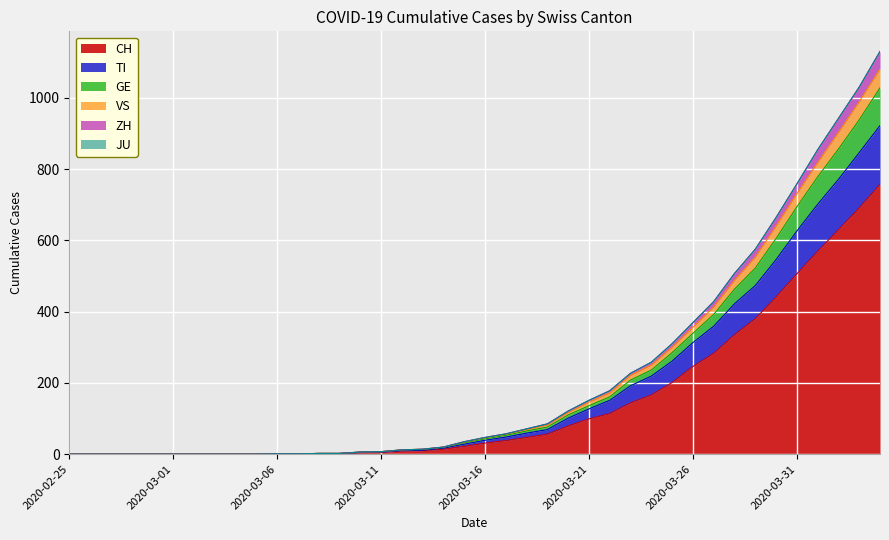

At which label is TI closest to 461?

2020-03-29